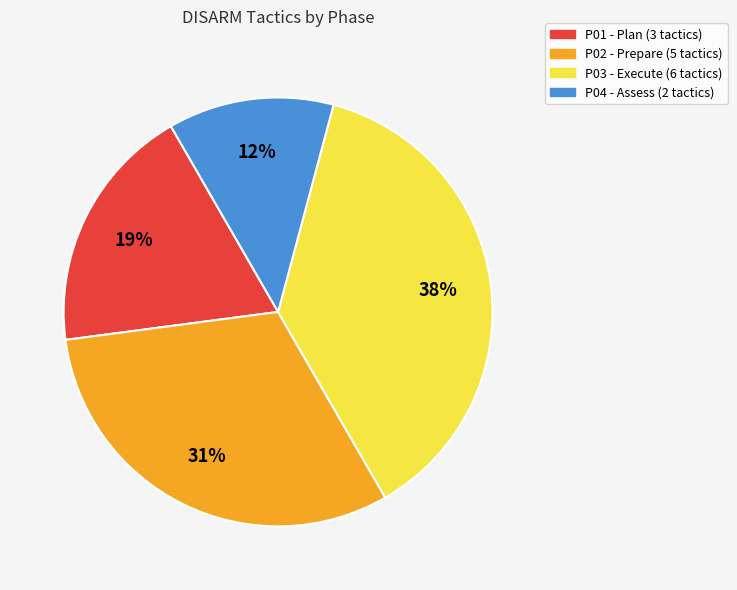

Between P01 and P04, which is larger?

P01